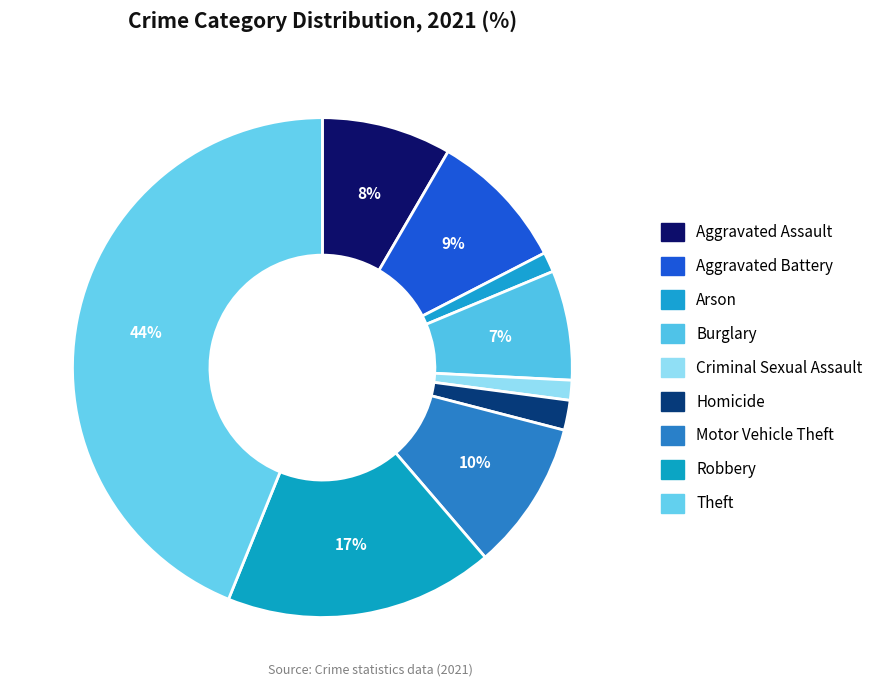

Which has a higher value, Burglary or Aggravated Assault?

Aggravated Assault